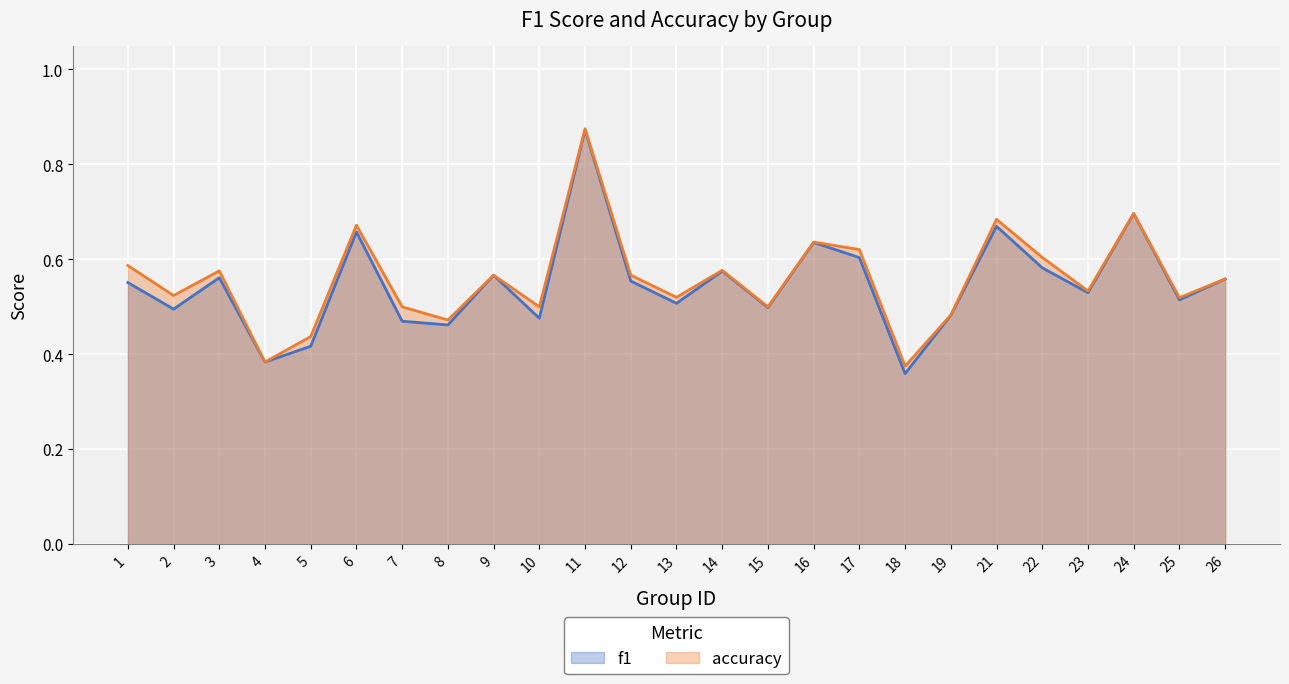

What is the value of the accuracy point at the 14th from the left?

0.6